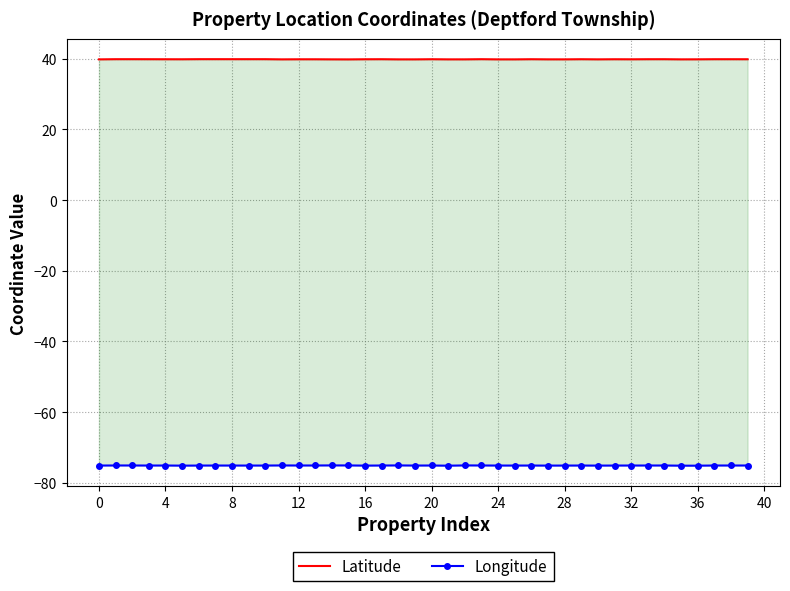

Between 19 and 8, which is larger?

8